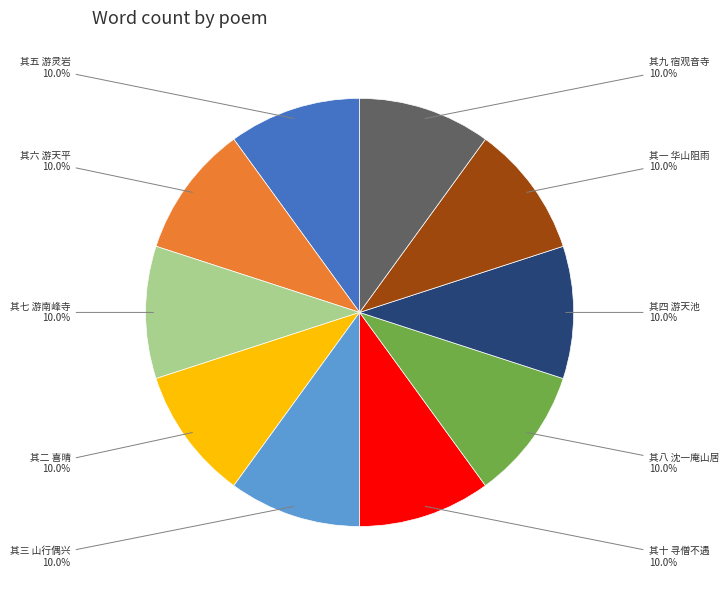

Is there any slice that represents more than half of the pie?

No